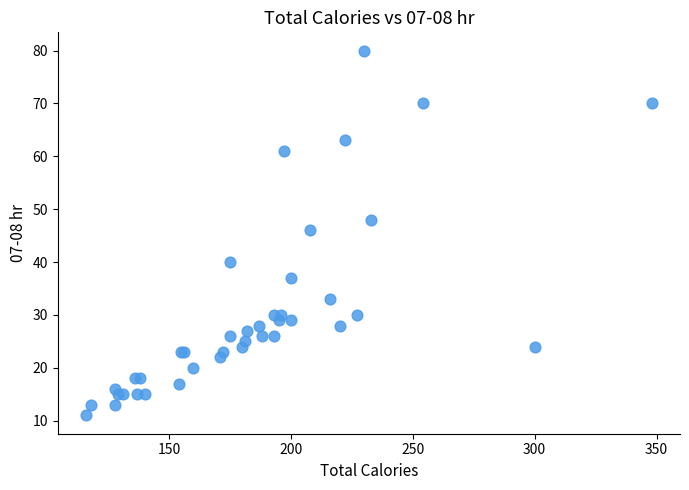

What Y value in the scatter plot is closest to 45?

46